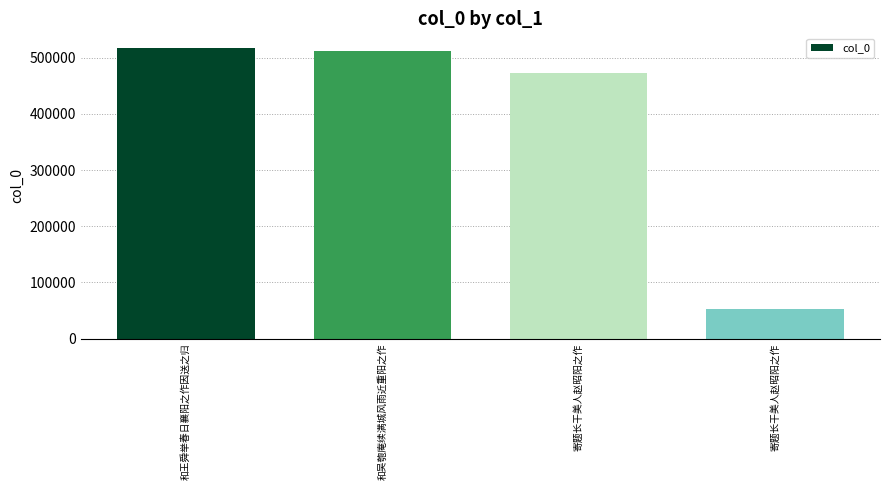

Rank the categories by value from highest to lowest.

和王舜举春日襄阳之作因送之归, 和吴匏庵续满城风雨近重阳之作, 寄题长干美人赵昭阳之作, 寄题长干美人赵昭阳之作